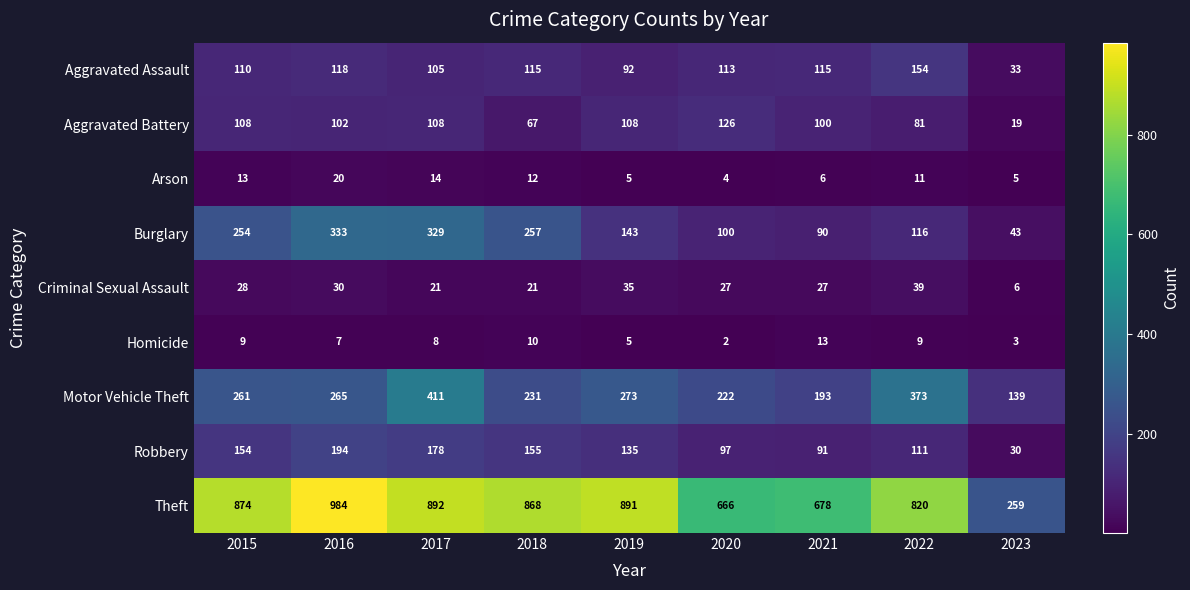

At which label does Burglary first exceed 143?

2015